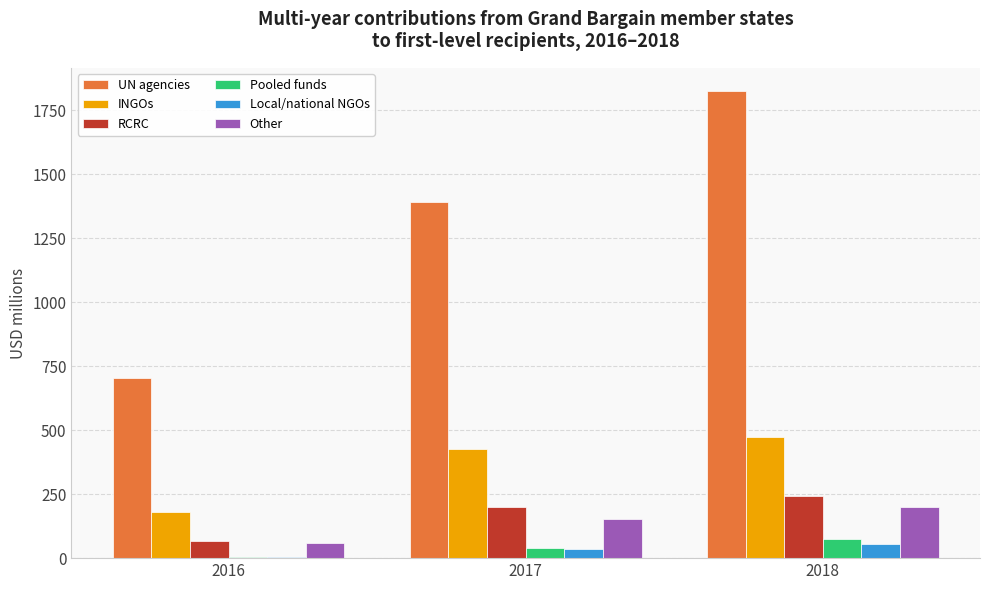

What is the total value across all series at 2016?

1017.2